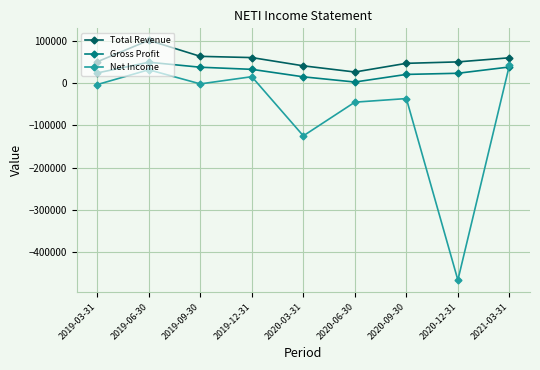

The value of Gross Profit at 2019-09-30 is 64053. True or false?

False